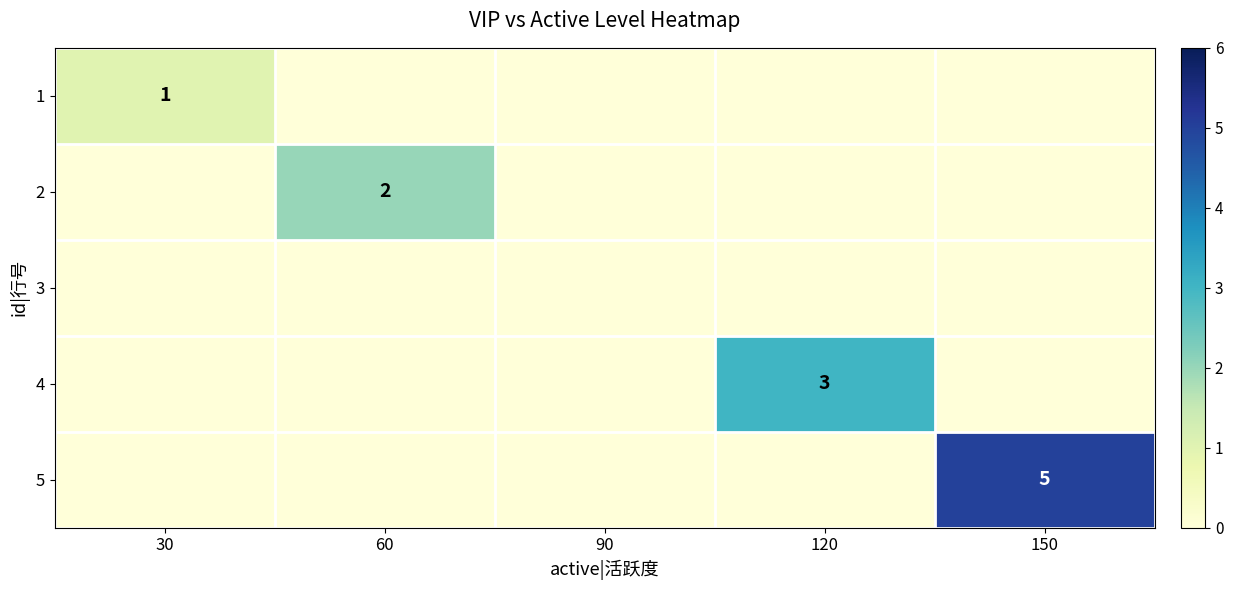

The 1 series shows 1 at 30. True or false?

True